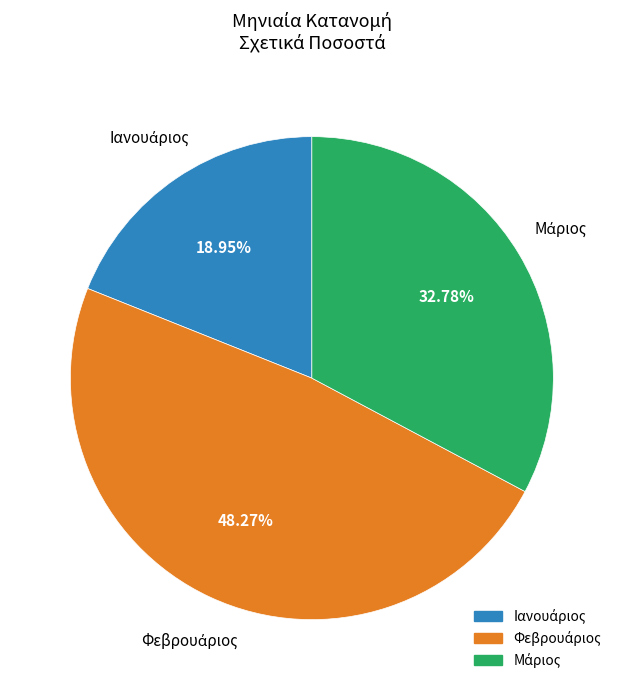

Is there a majority slice in this chart?

No